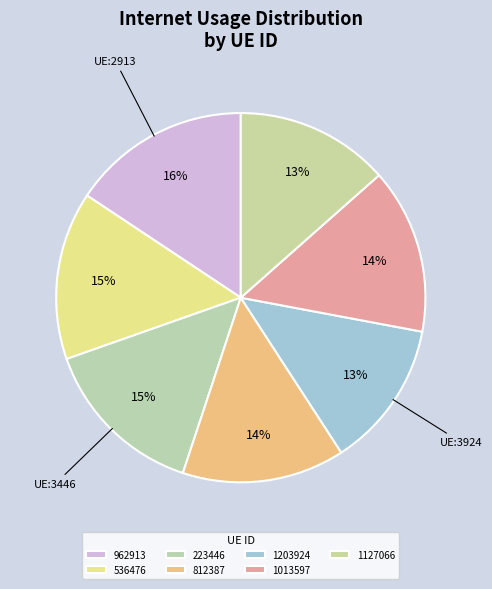

To the nearest percent, what is the difference between the largest and smallest slice percentages?

3%